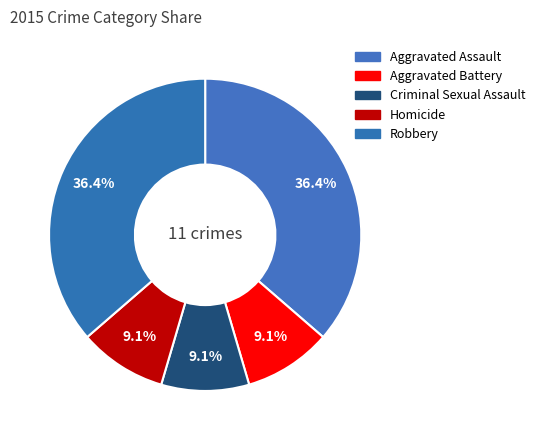

To the nearest percent, what is the combined percentage of Homicide and Criminal Sexual Assault?

18%